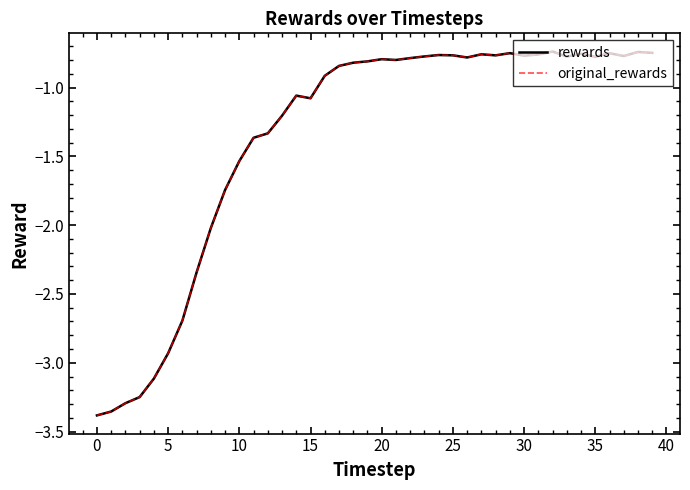

Where is the first local minimum for rewards?

15